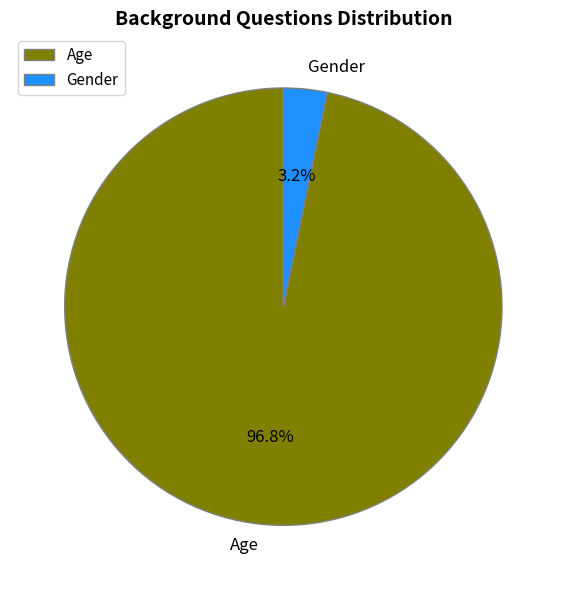

To the nearest percent, what percentage of the pie is Gender?

3%